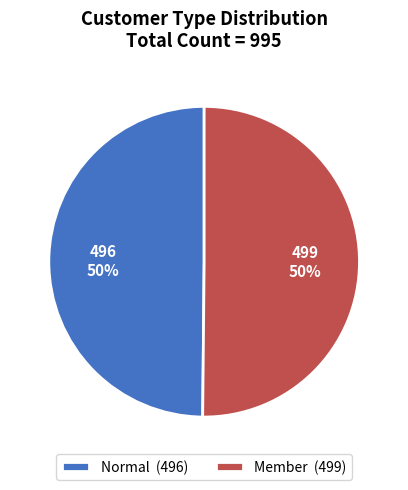

Combined, do Member (499) and Normal (496) account for over 50%?

Yes